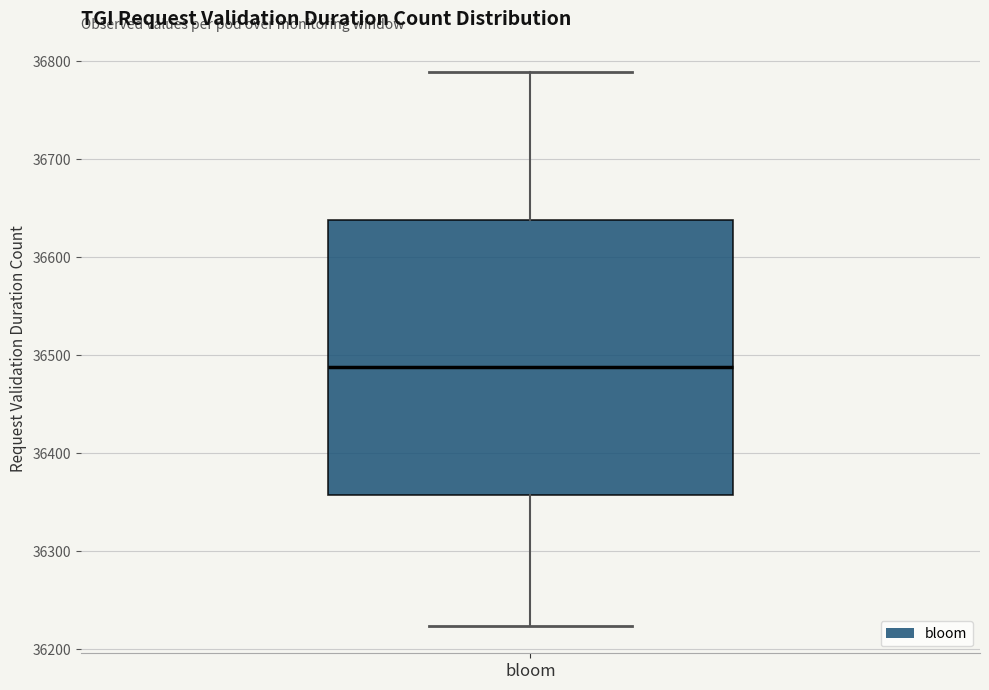

Read this box plot against the y-axis: the position of the median line, the range covered by the box, and the ends of both whiskers. The values are not printed on the chart, so give them approximately, as read against the axis.

median 36490, box 36360 to 36640, whiskers 36220 to 36790